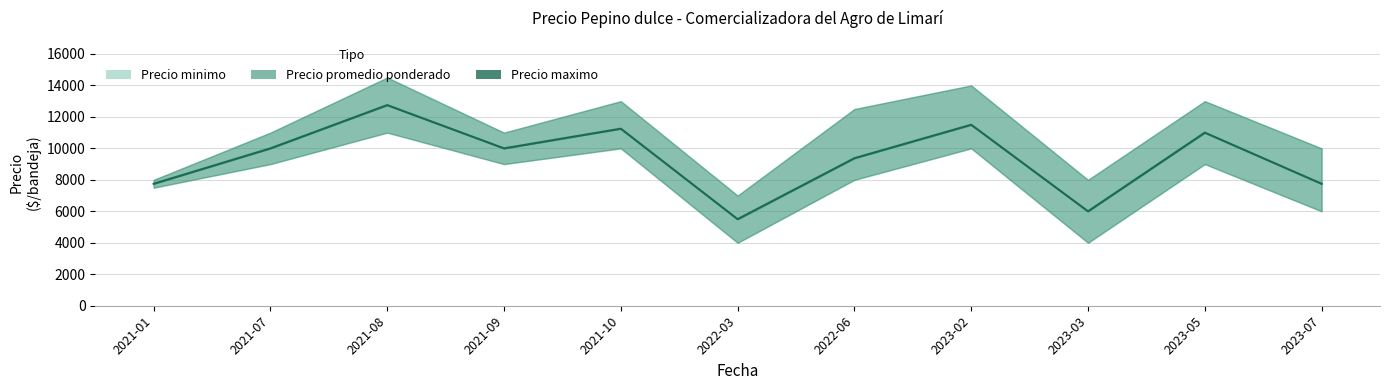

At 2021-07, list the series in order from smallest to largest.

Precio minimo, Precio promedio ponderado, Precio maximo